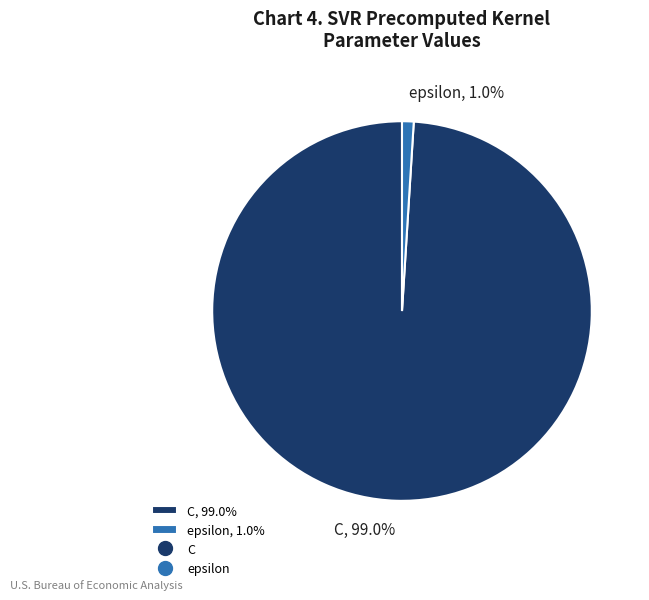

Between C, 99.0% and epsilon, 1.0%, which is larger?

C, 99.0%